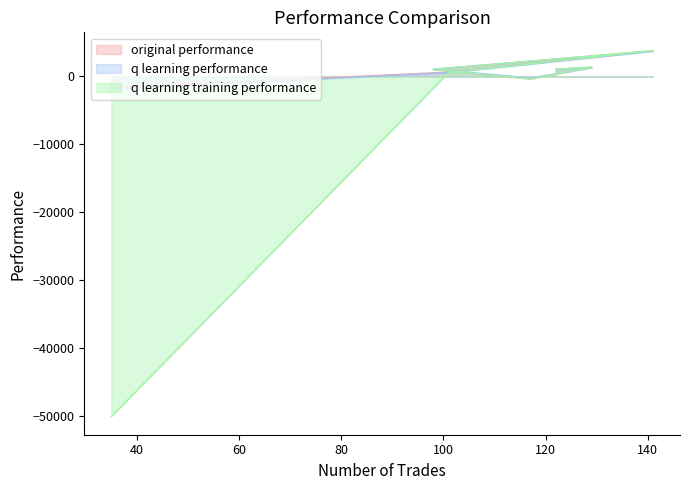

At which category does original performance reach its first local valley?

117